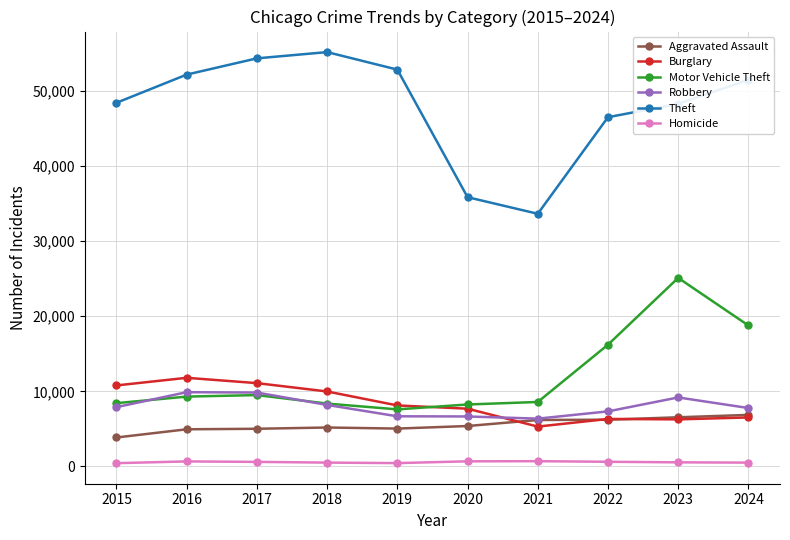

Is it true that Theft equals 46514 at 2022?

True